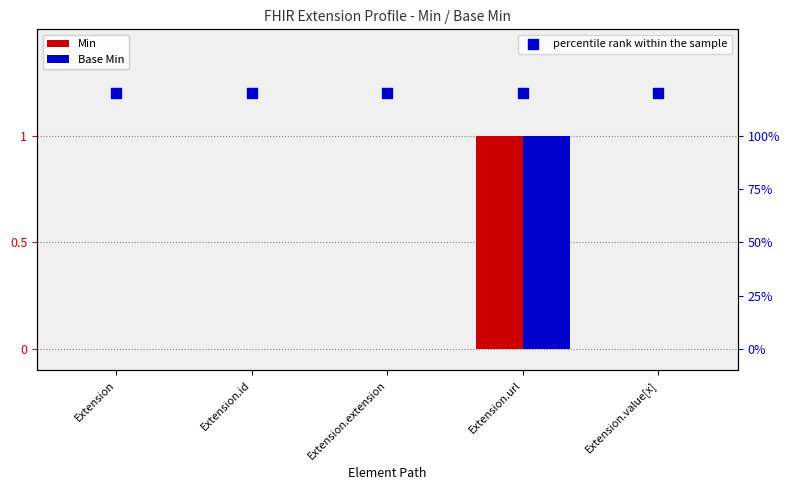

Is the value of Min at Extension.url greater than the value of percentile rank within the sample at Extension.url?

No